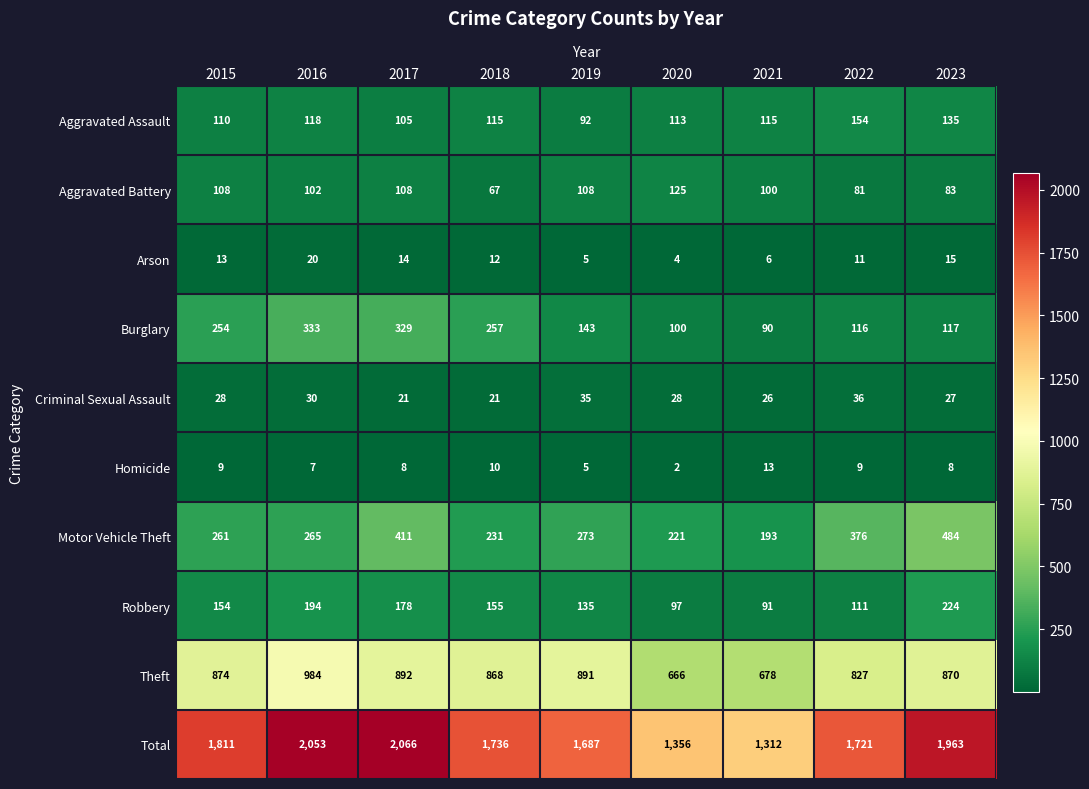

True or false: Theft has a value of 341 at 2020.

False